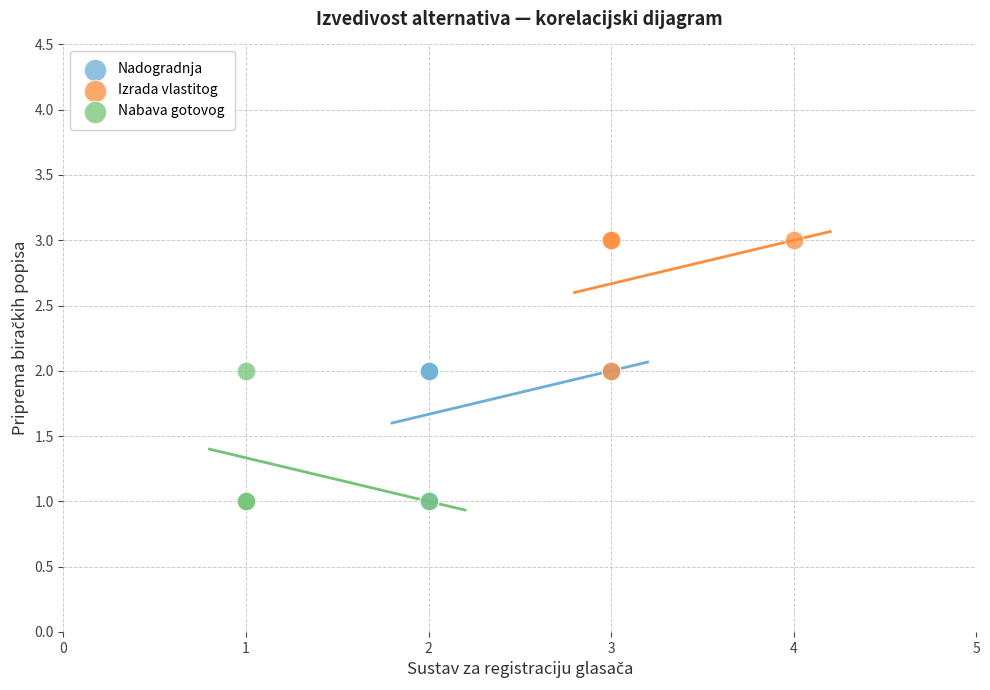

Which series contains the highest Y value?

Izrada vlastitog